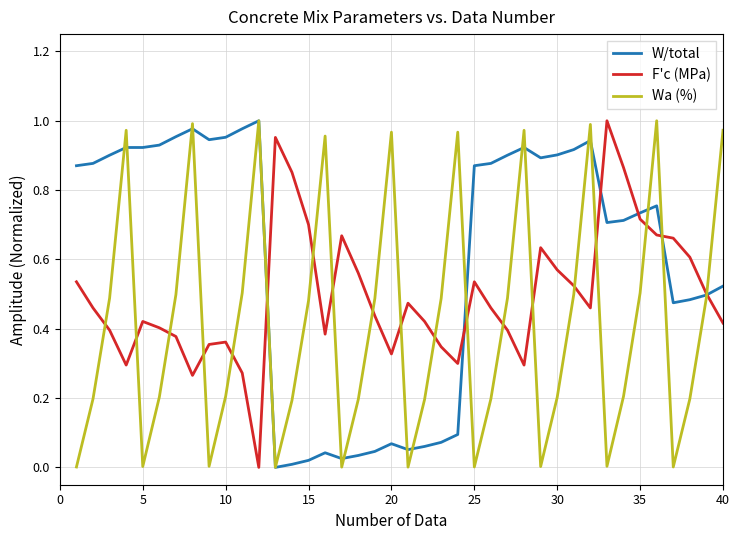

Rank the series by their average value, from lowest to highest.

Wa (%), F'c (MPa), W/total